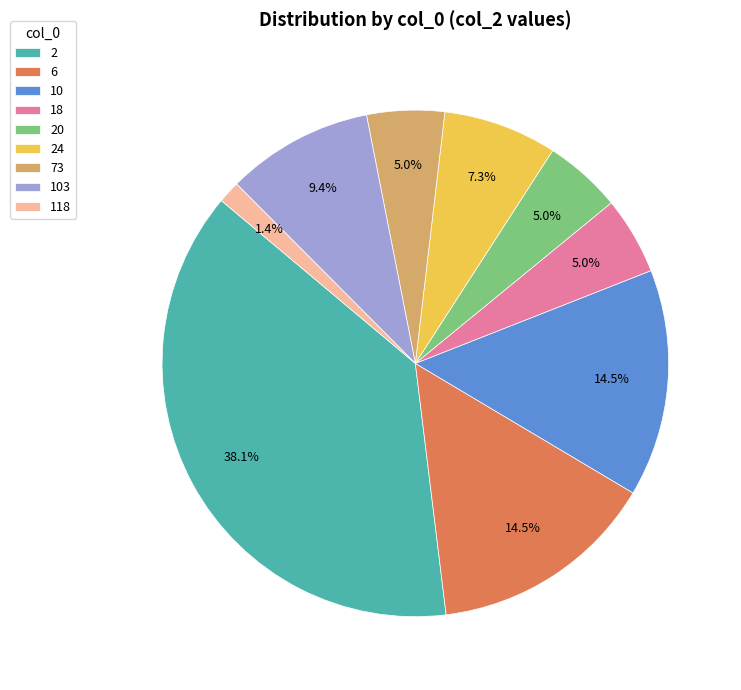

Which category has the biggest portion of the pie?

2